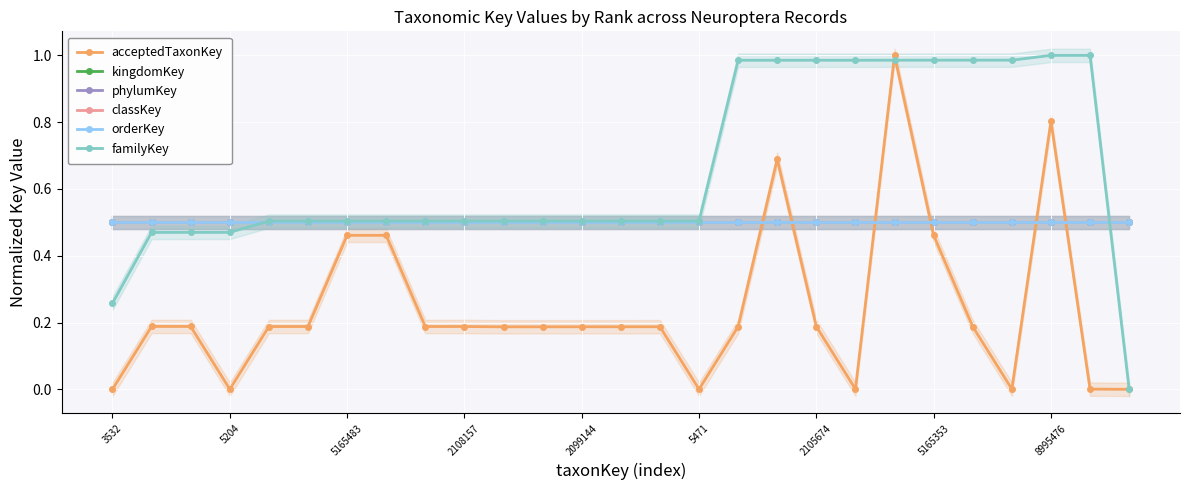

What position from the right is 16?

11